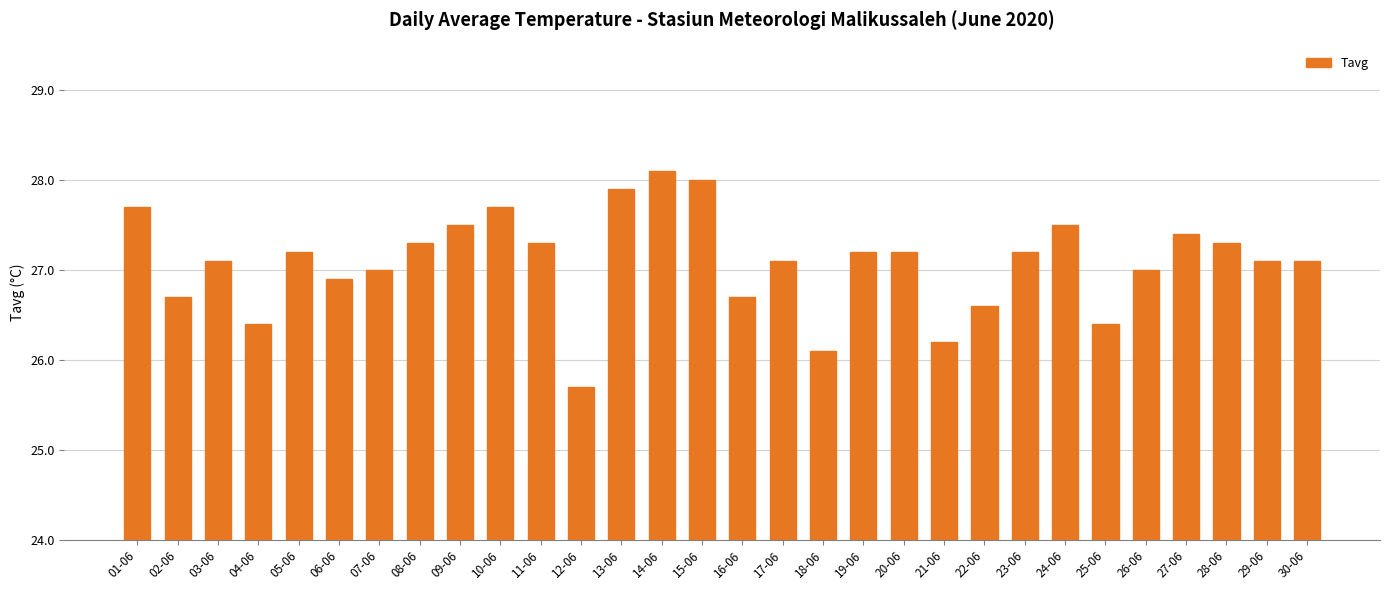

How many bars are there in total?

30